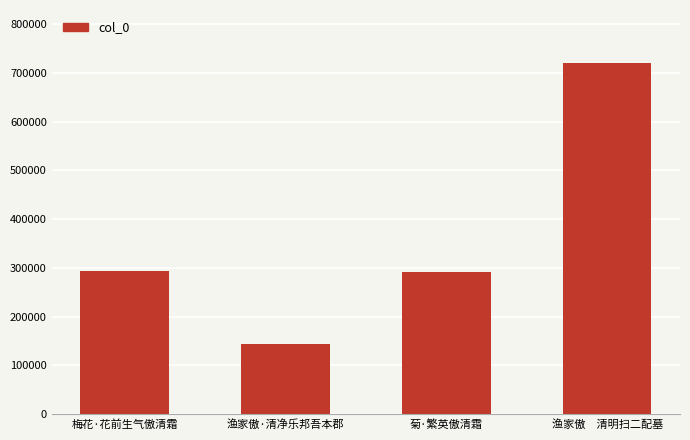

Which category has the highest value across all series?

渔家傲　清明扫二配墓